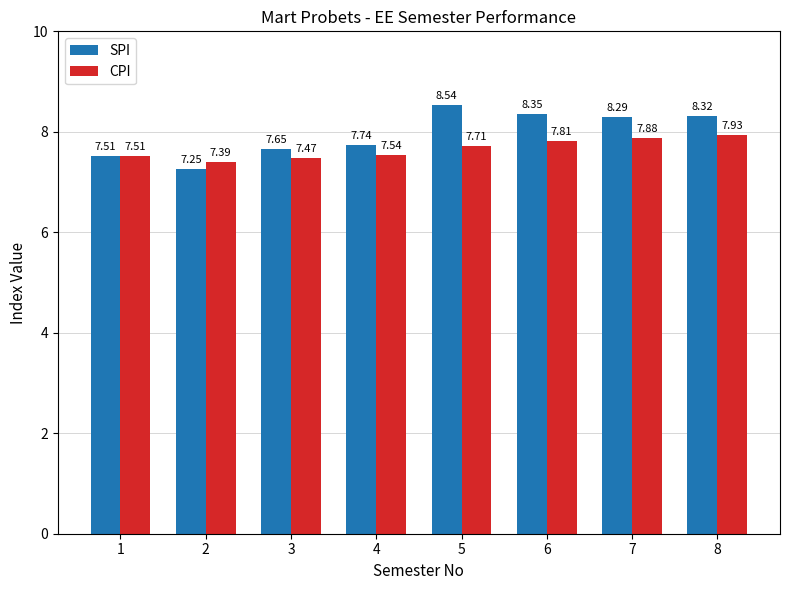

What is the lowest value of the CPI series?

7.4